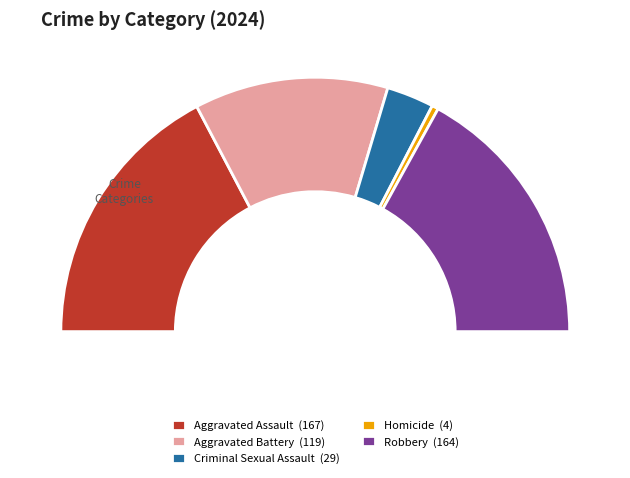

How many slices are in this pie chart?

5